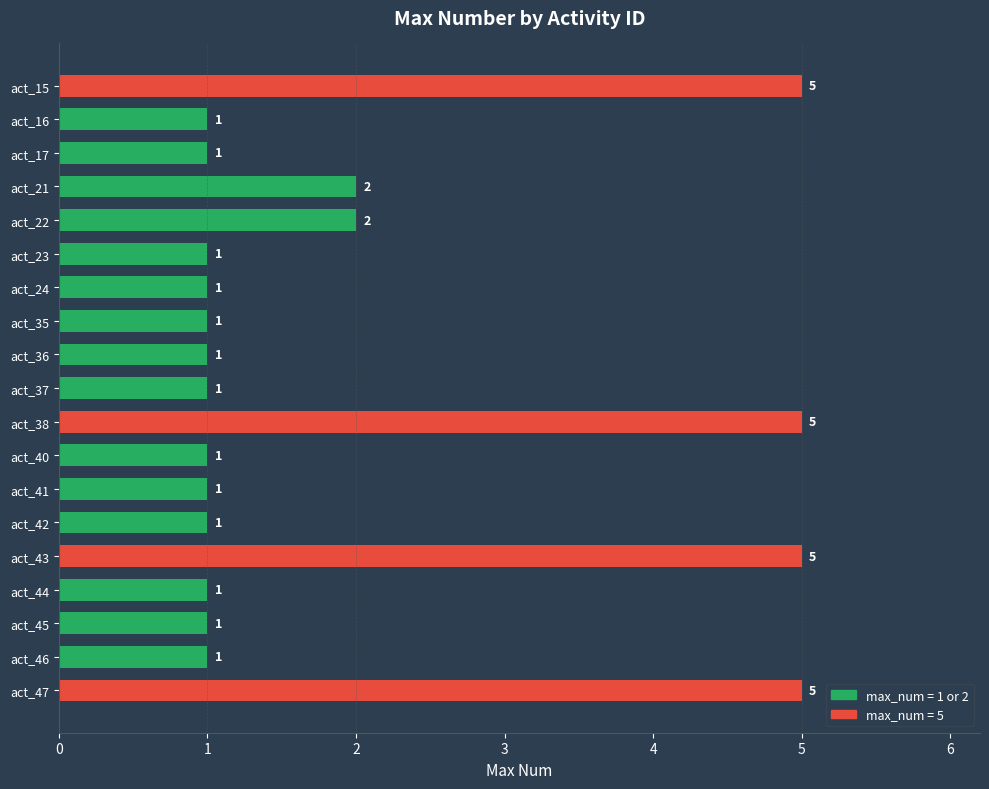

Are the bars grouped side by side (vs. stacked)?

No